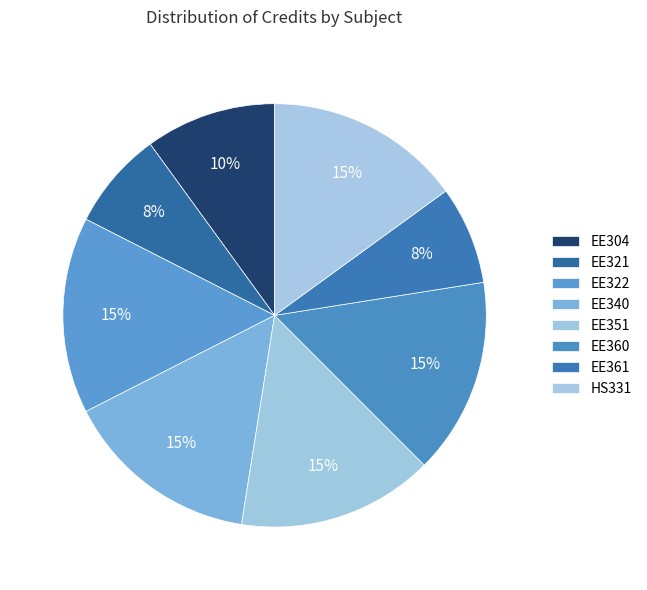

To the nearest percent, what is the combined percentage of HS331 and EE360?

30%